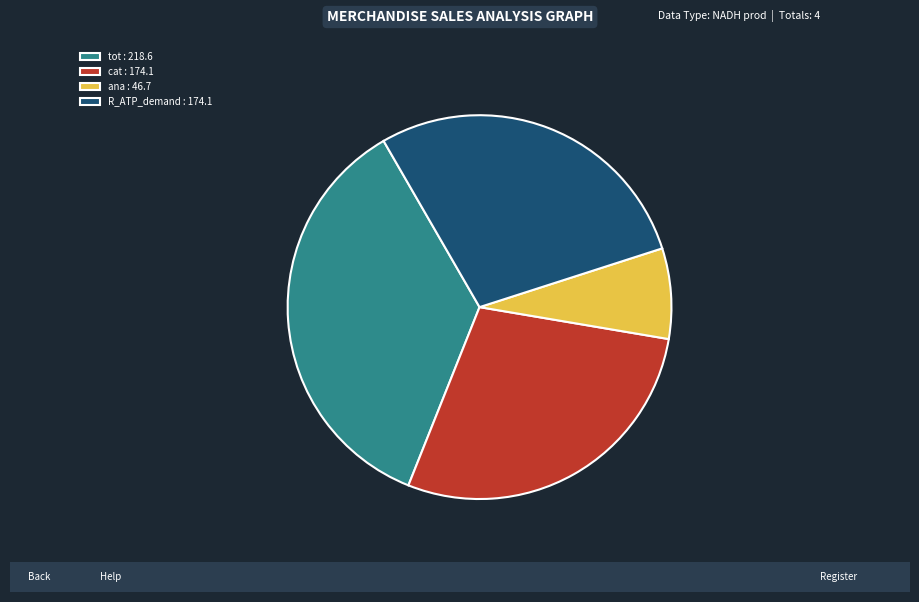

Count the number of slices in the pie.

4